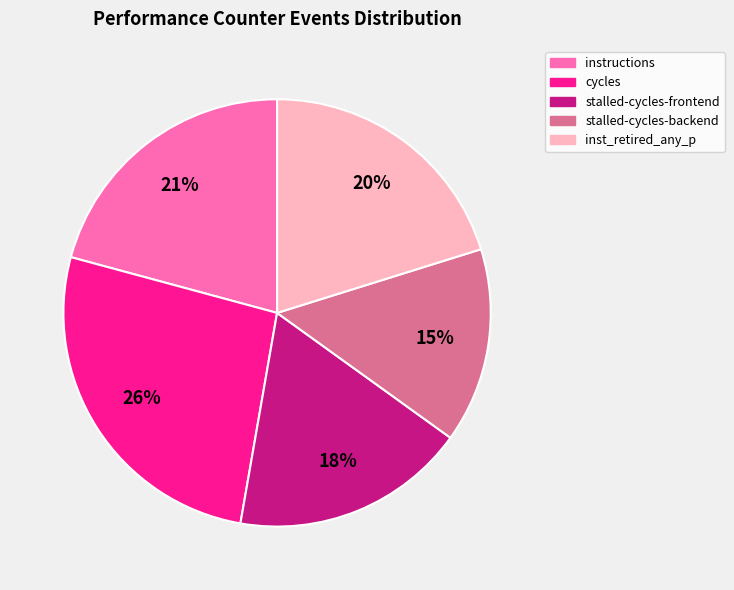

Between inst_retired_any_p and stalled-cycles-backend, which is larger?

inst_retired_any_p